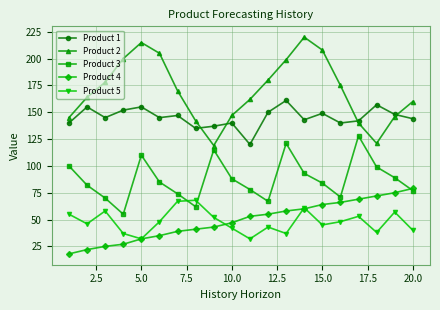

What are all the series names shown in the legend?

Product 1, Product 2, Product 3, Product 4, Product 5